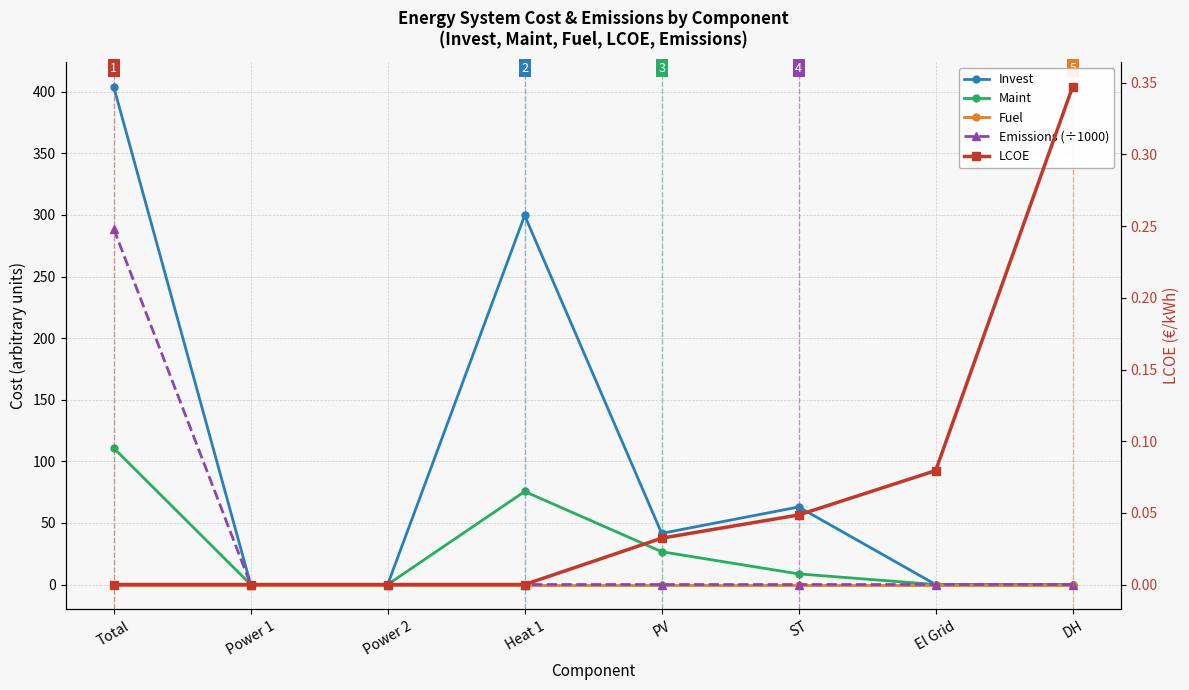

How many data points in Maint are less than 8?

4